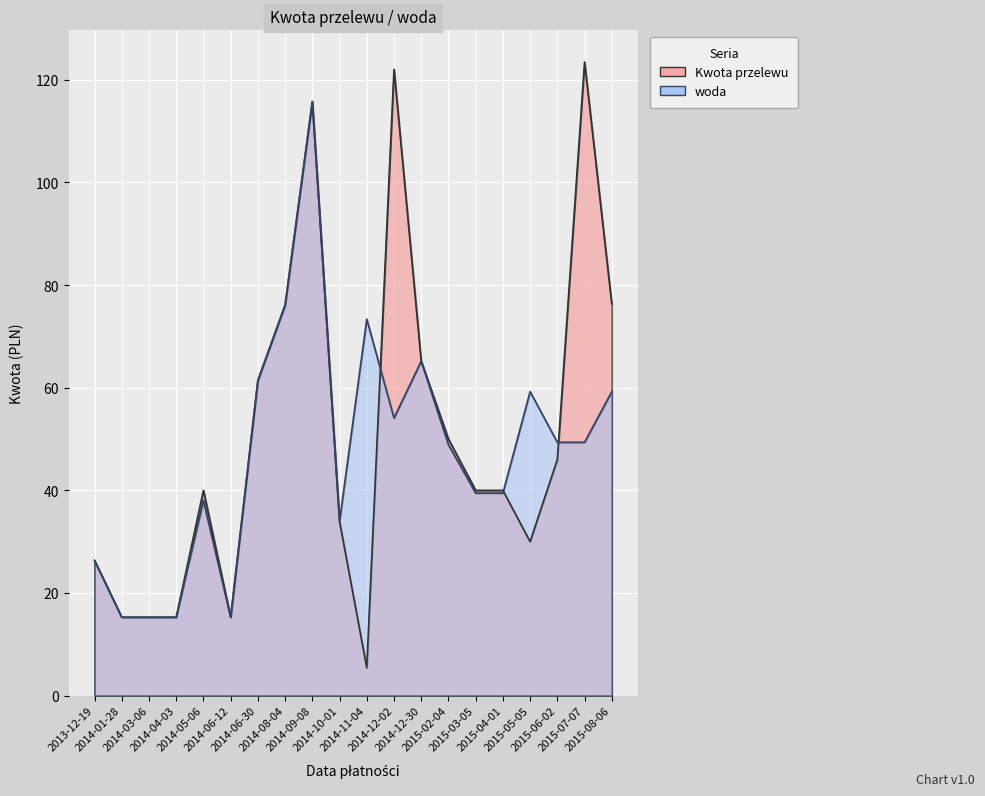

How many distinct data groups are displayed?

2